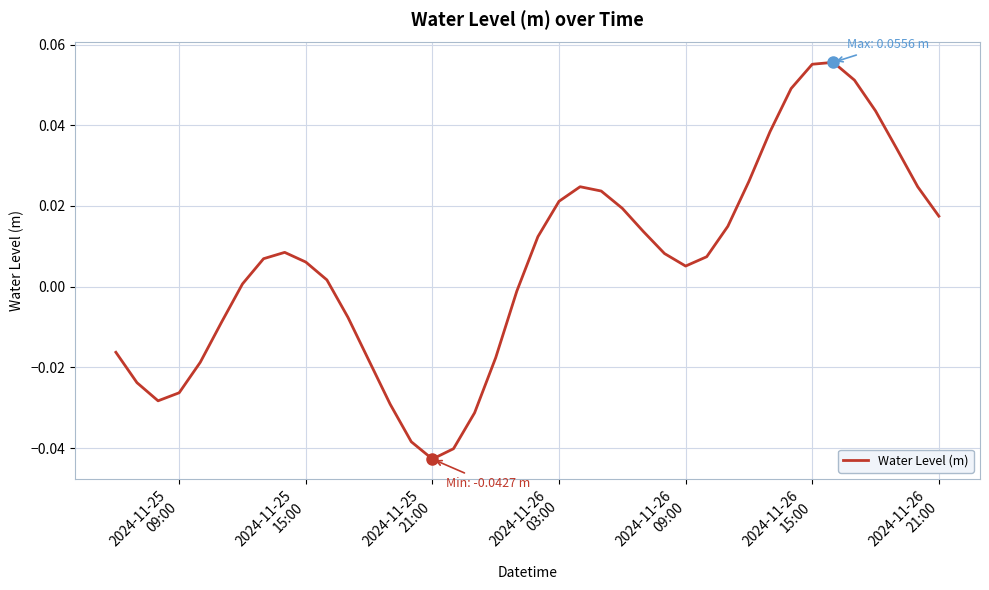

How many series are shown in this chart?

1